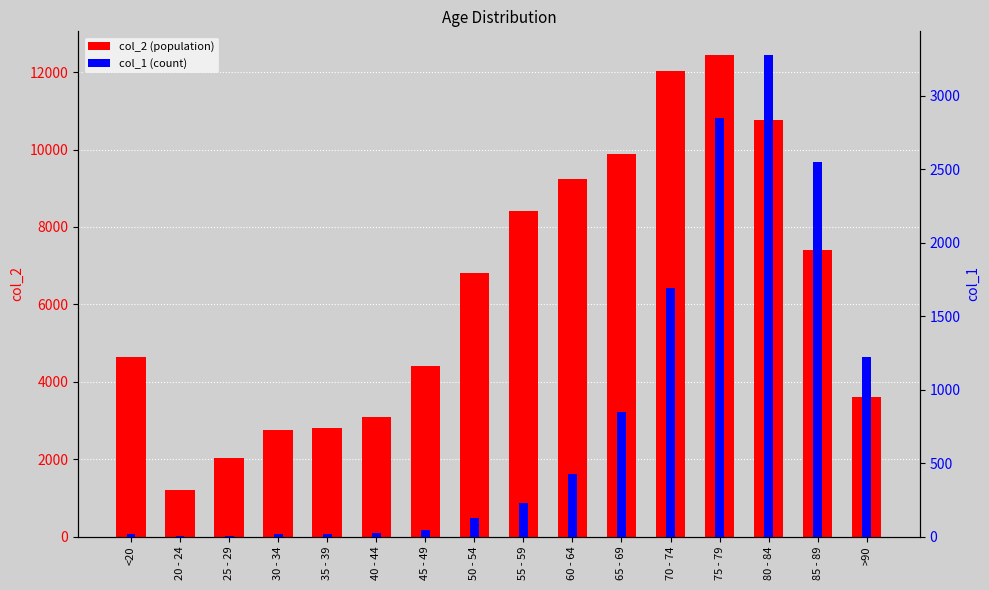

What is the minimum value shown in the chart?

3